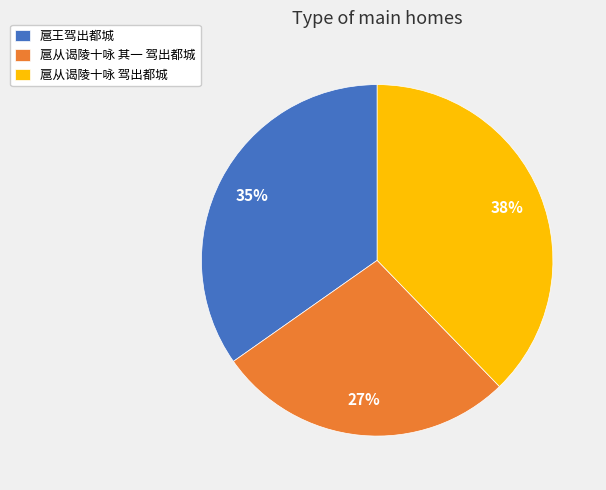

Which category has the smallest portion of the pie?

扈从谒陵十咏 其一 驾出都城